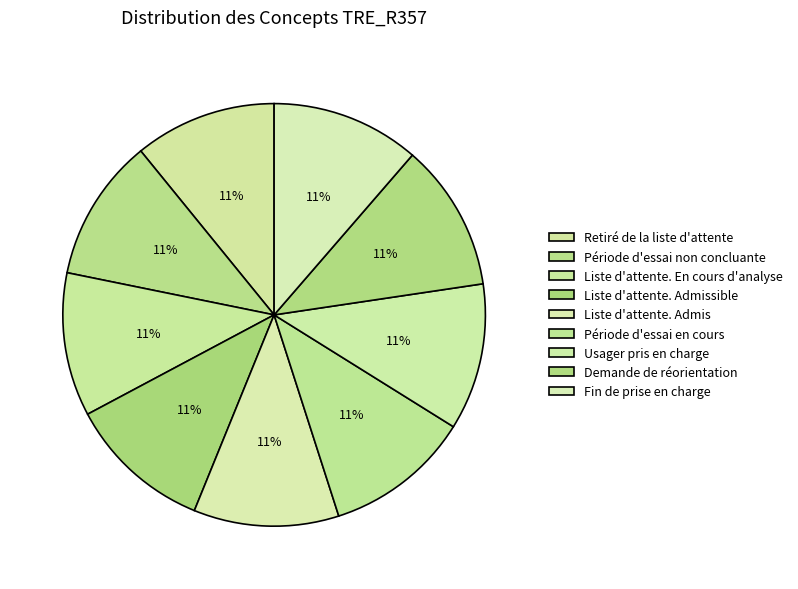

Which has a higher value, Période d'essai non concluante or Liste d'attente. Admis?

Liste d'attente. Admis